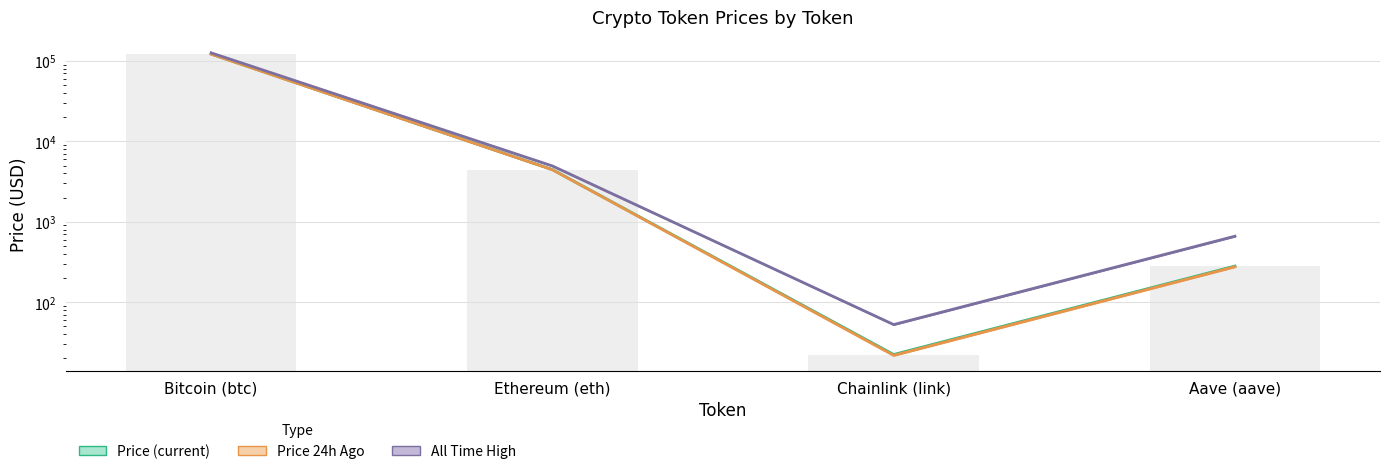

Rank the series by their maximum value, from lowest to highest.

Price 24h Ago, Price (current), All Time High